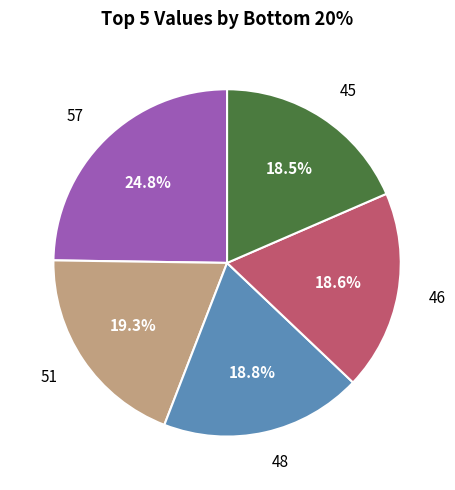

Is there any slice that represents more than half of the pie?

No